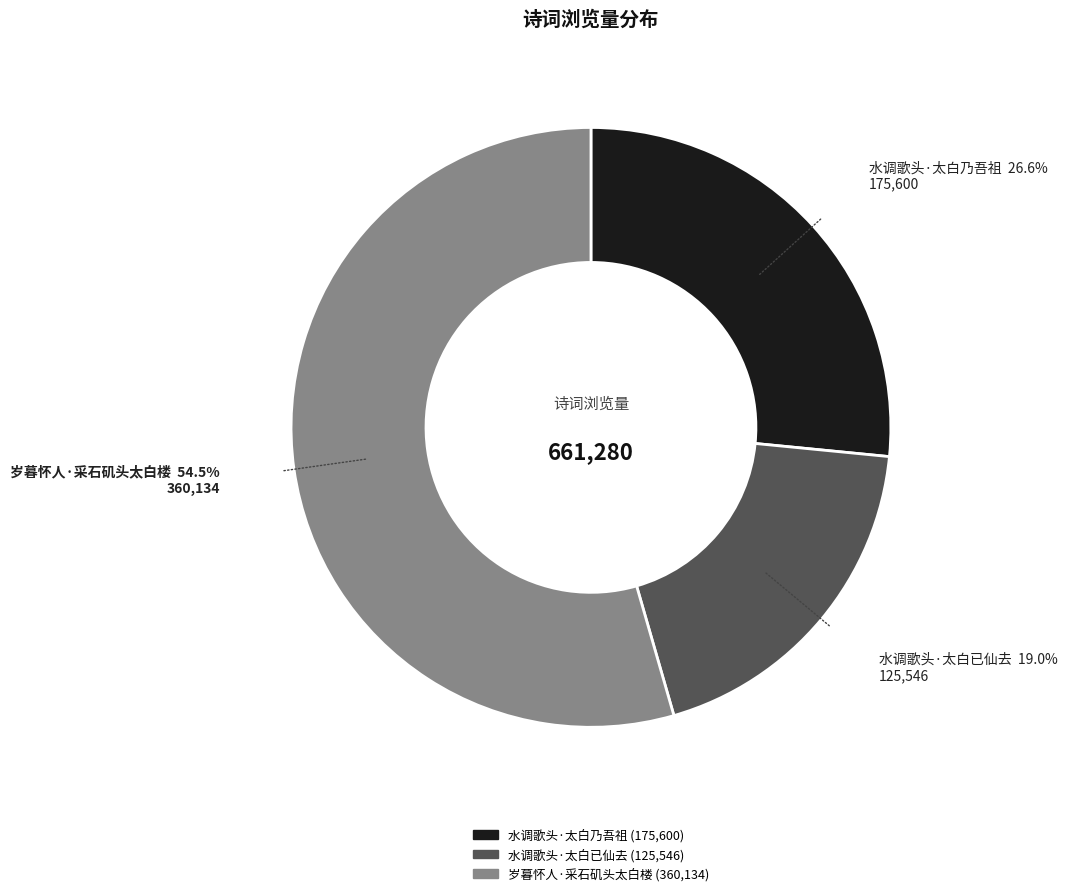

Which category has the smallest portion of the pie?

水调歌头·太白已仙去